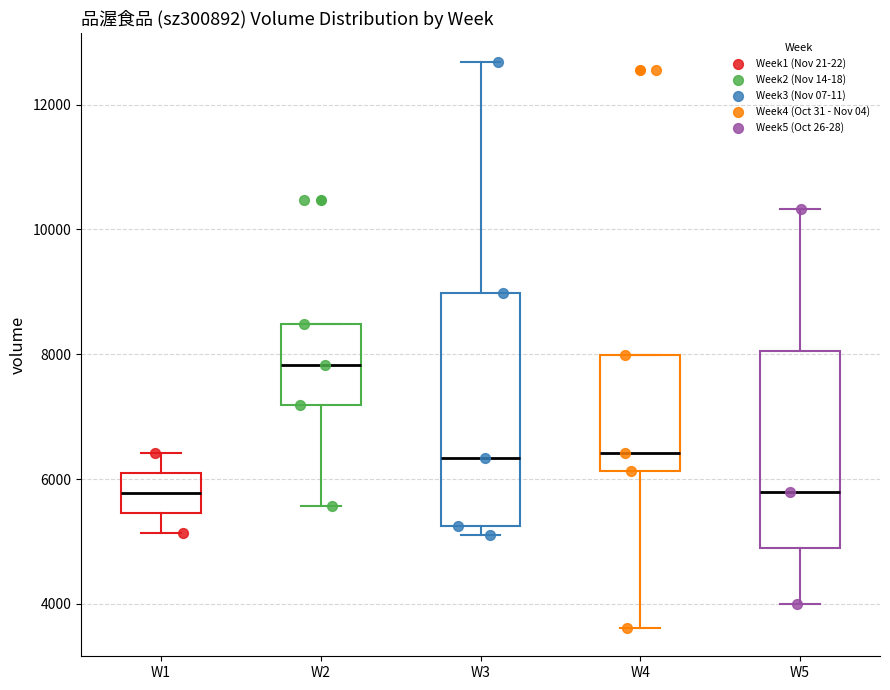

Where does the median line of the box for W4 sit on the y-axis? The values are not printed on the chart, so give them approximately, as read against the axis.

6400